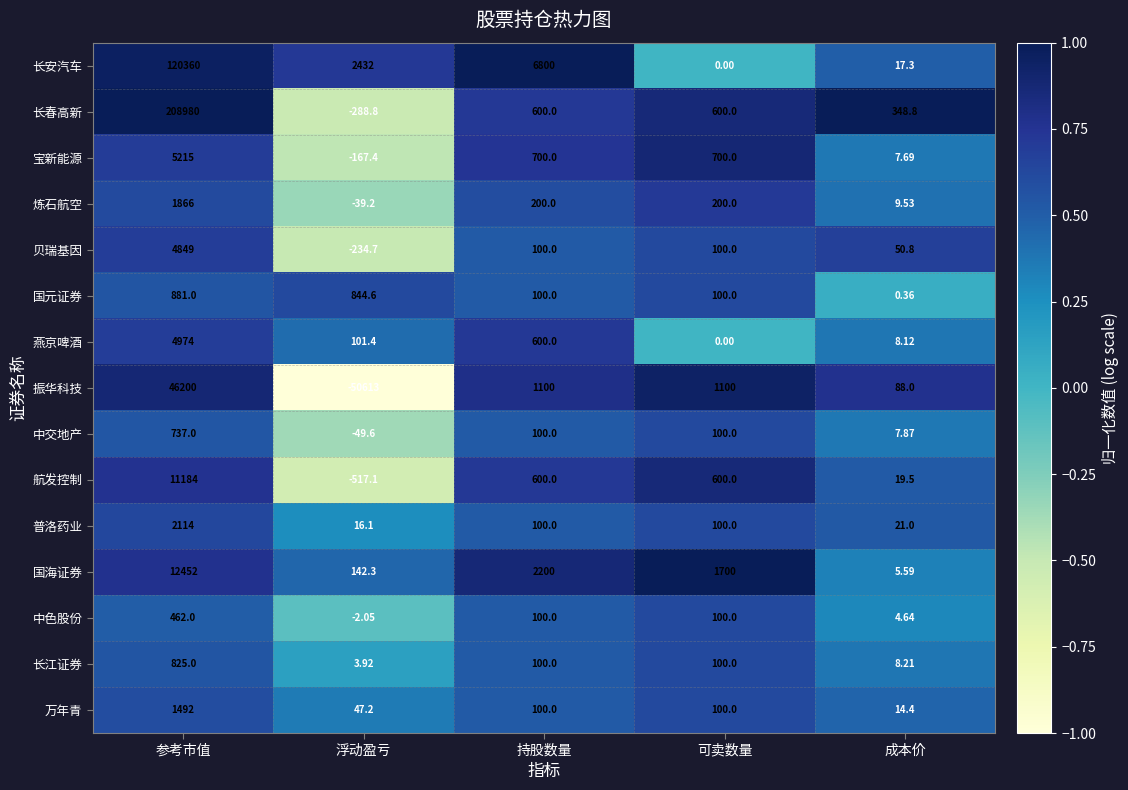

At which category is the sum across all series the highest?

参考市值